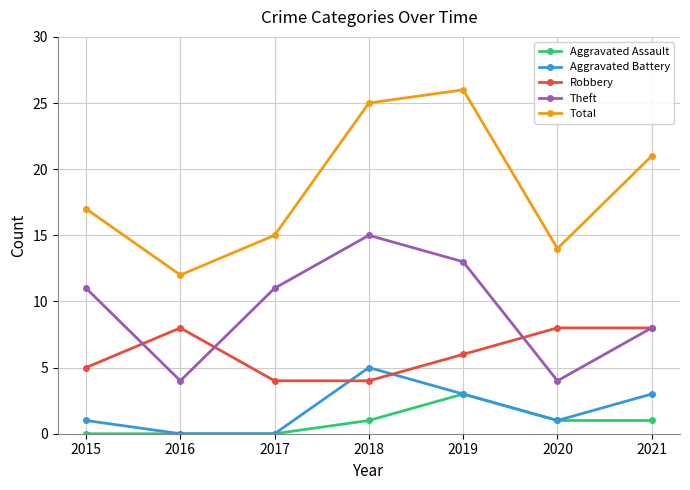

What is the value of the Total point at the 6th from the left?

14